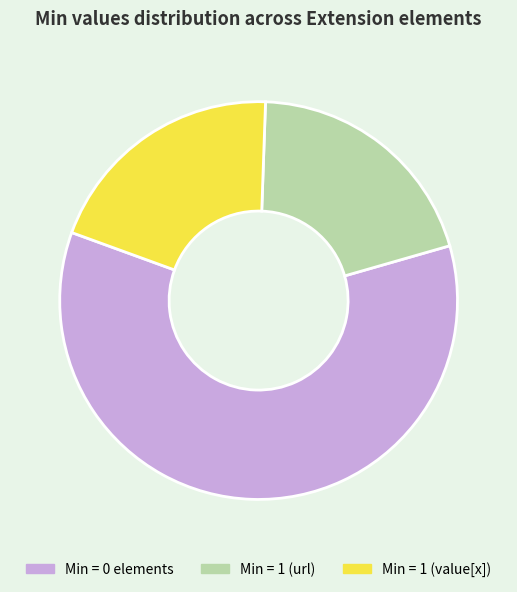

Is there any slice that represents more than half of the pie?

Yes